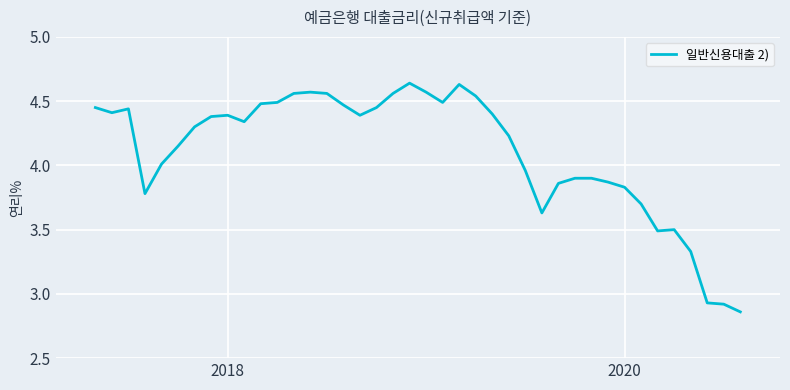

What is the difference between the maximum and minimum values?

1.8